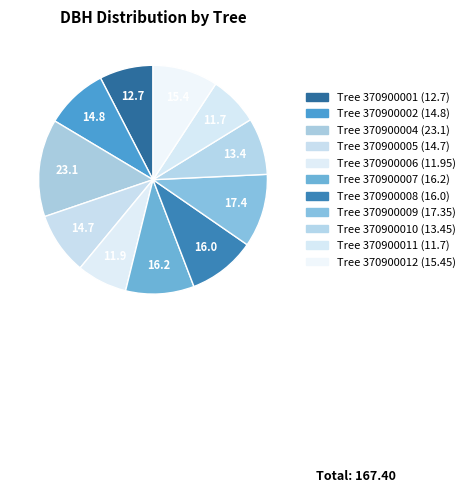

How many segments does this pie chart have?

11